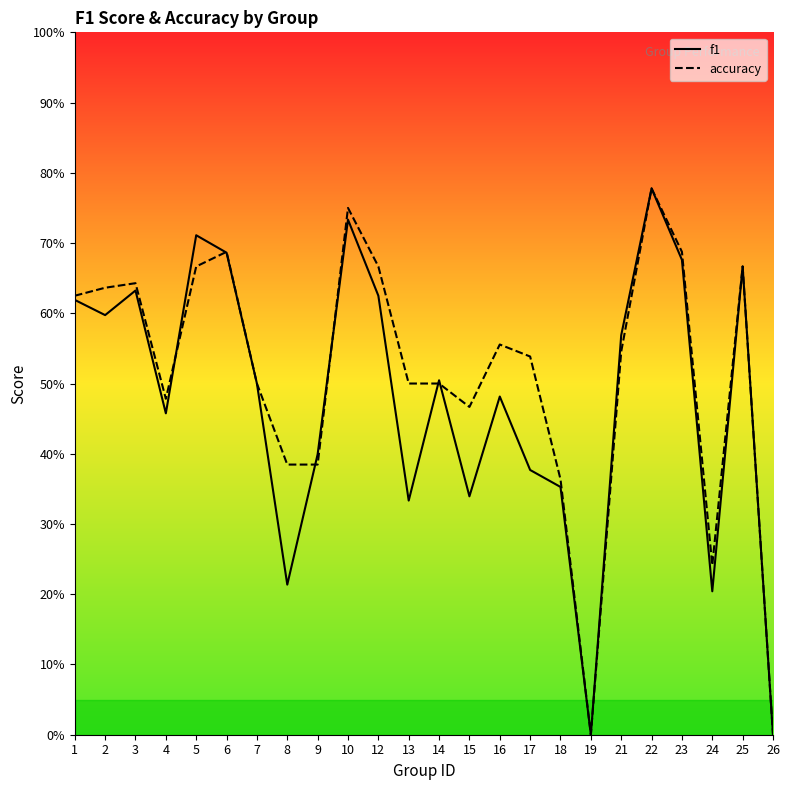

At which category is the sum across all series the highest?

22